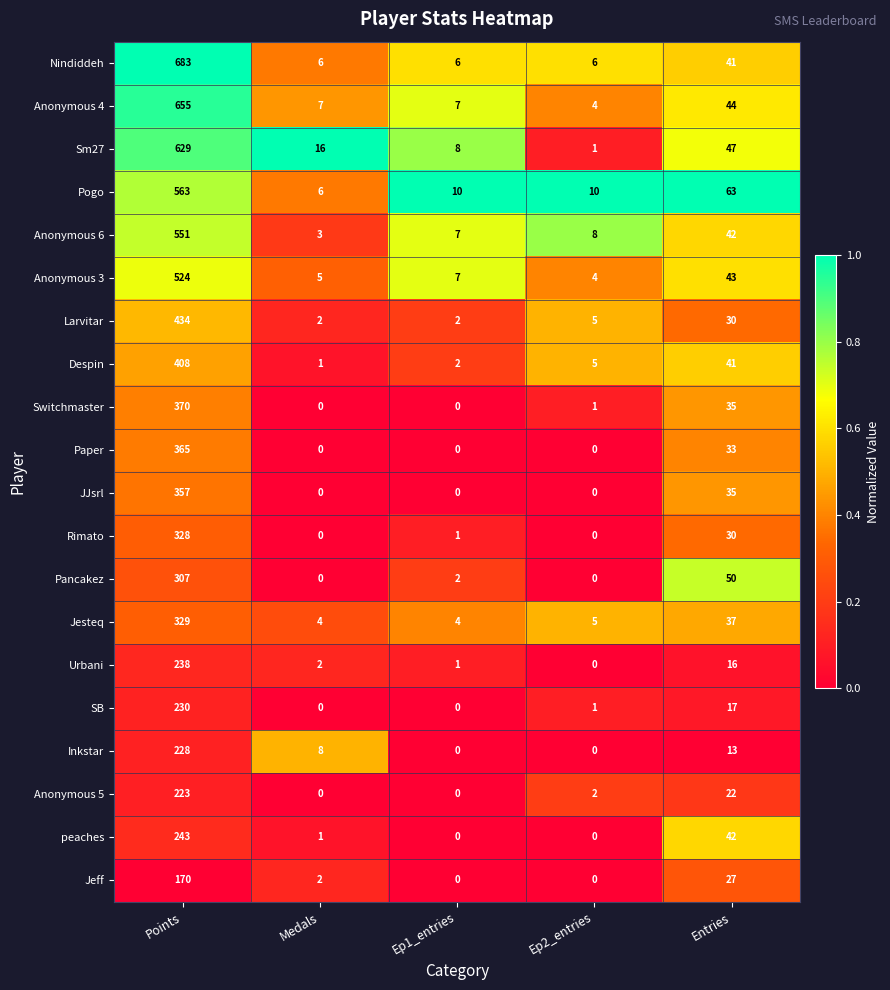

At which category is the sum across all series the highest?

Points